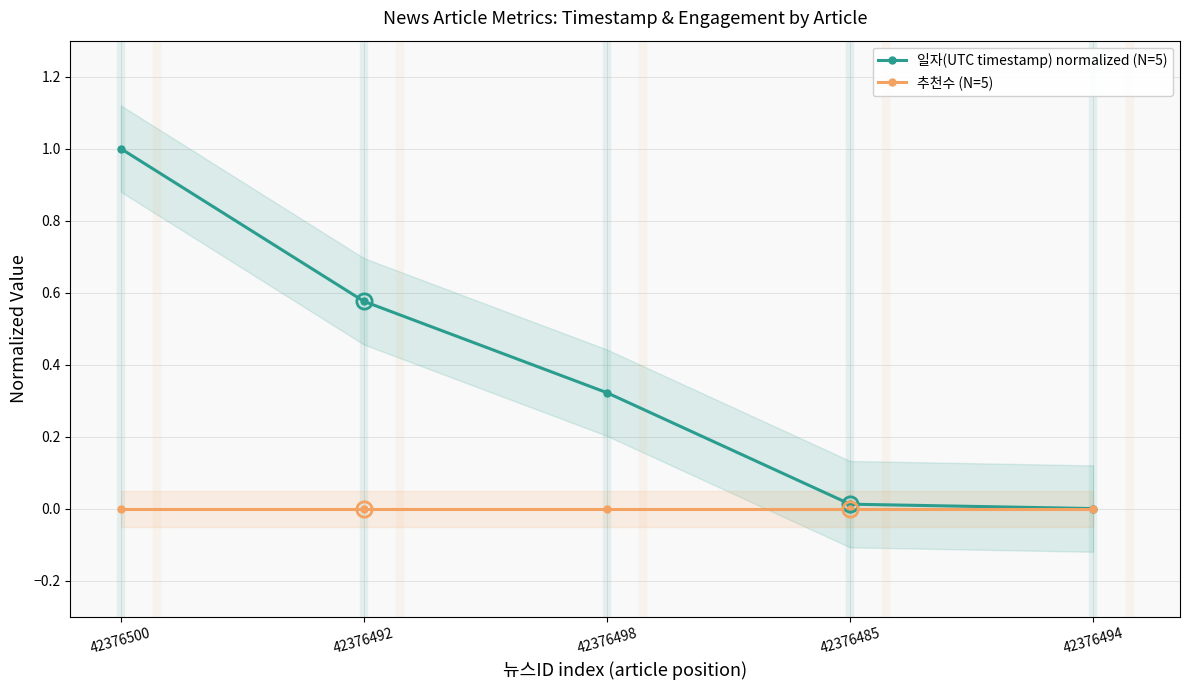

Which category has the highest value in the 일자(UTC timestamp) normalized (N=5) series?

42376500